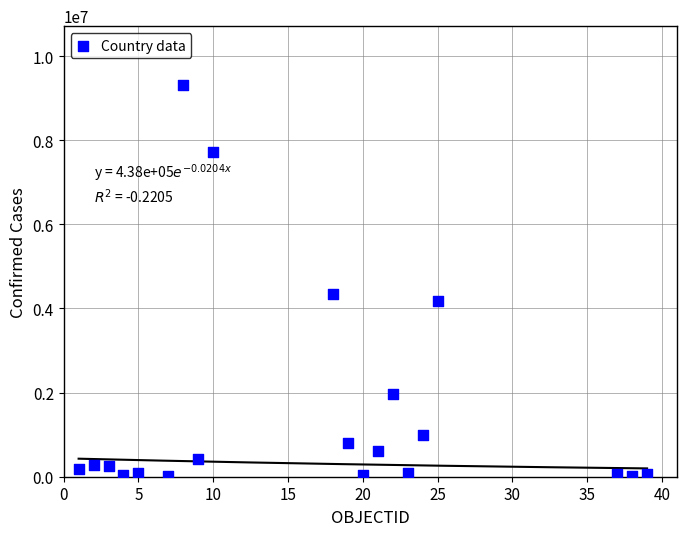

What is the range of Y values (max minus min)?

9304916